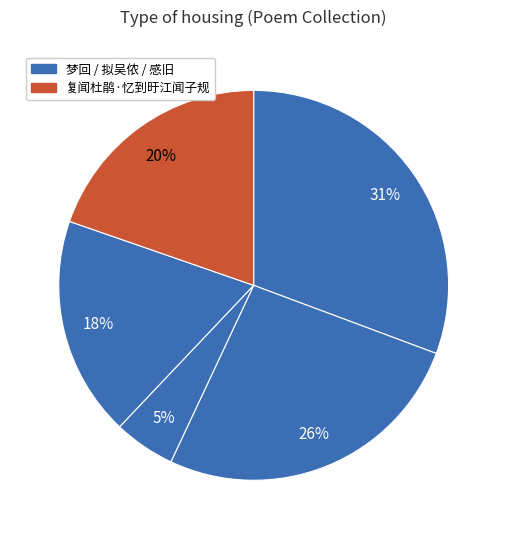

To the nearest percent, what is the average slice percentage?

20%